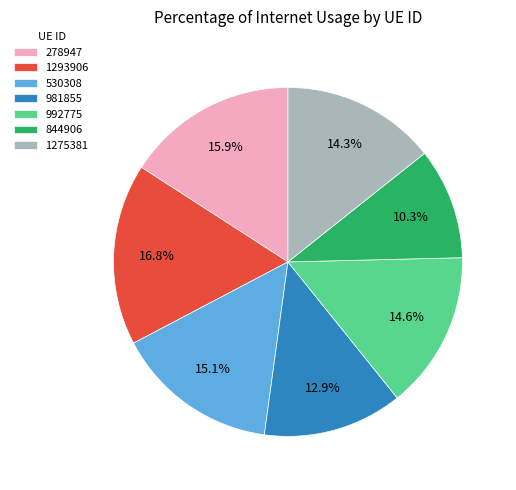

Is it true that 844906 is 23% of the pie?

False